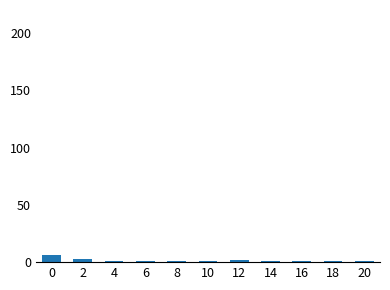

Reading left to right, list all the values displayed in this chart.

6	3	1	1	1	1	2	1	1	1	1